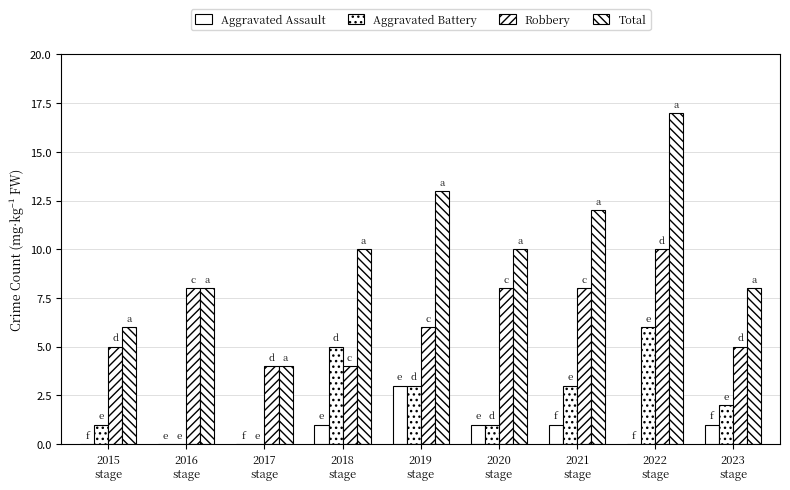

Are the bars grouped side by side (vs. stacked)?

Yes